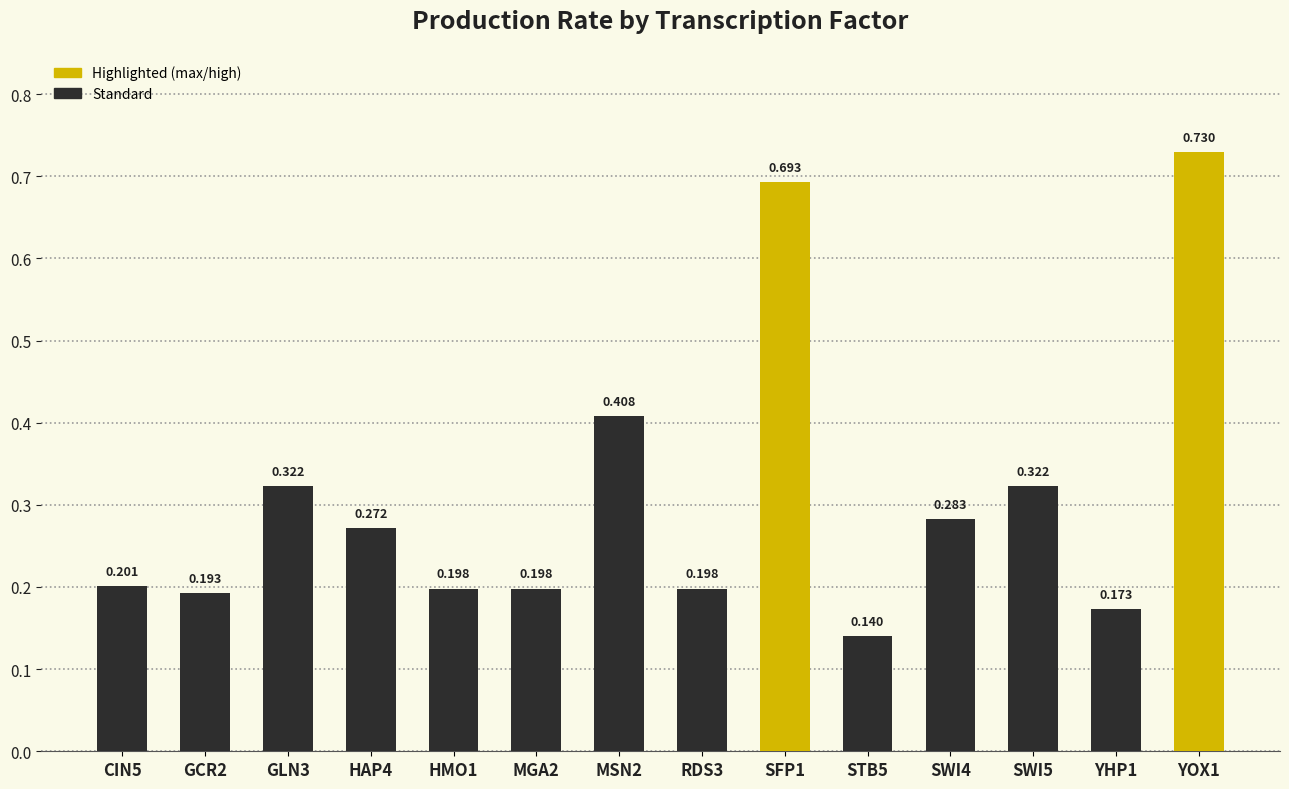

What is the label of the 11th bar from the right?

HAP4